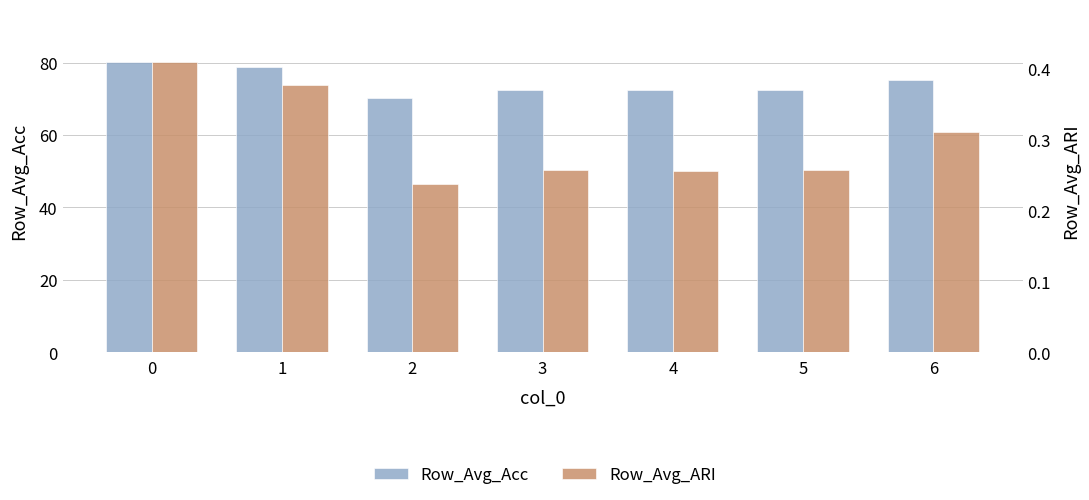

The Row_Avg_ARI series shows 0.3 at 5. True or false?

True